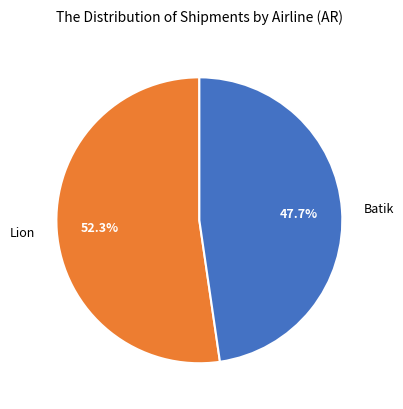

The Batik slice represents 42% of the pie. True or false?

False